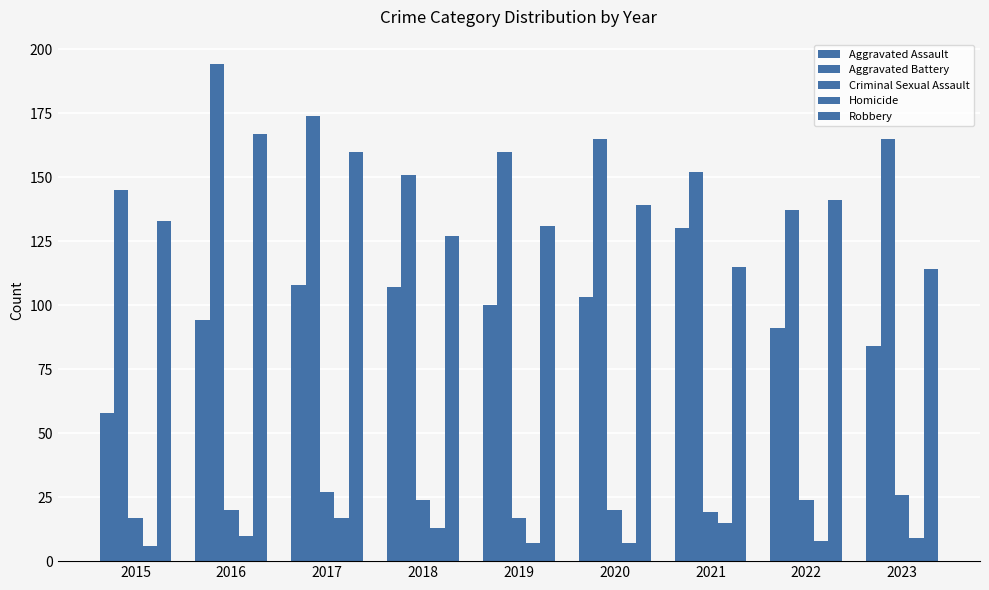

Which series has the widest spread of values?

Aggravated Assault